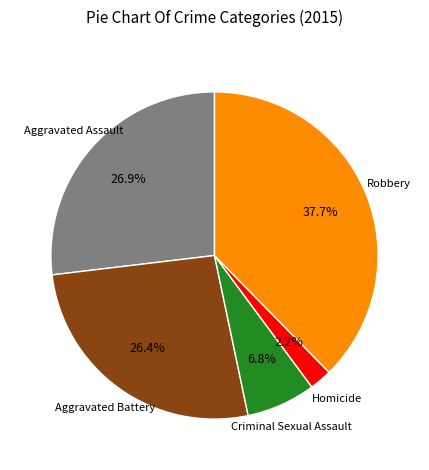

Does any single category account for the majority?

No